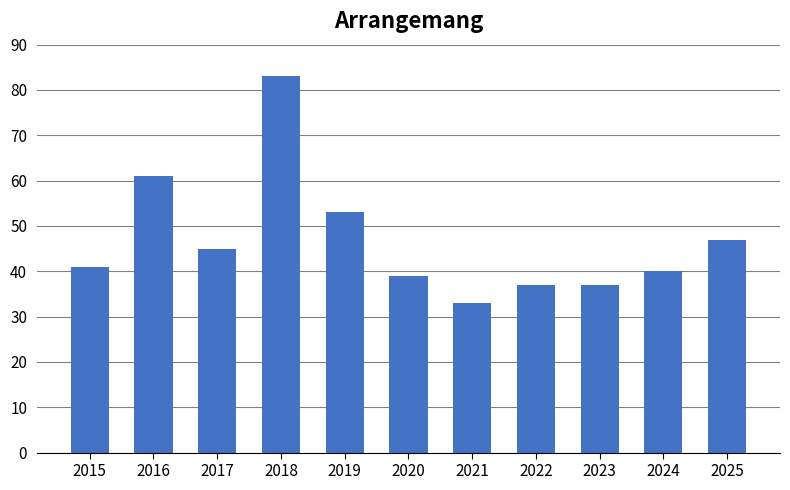

Does the chart contain stacked bars?

No